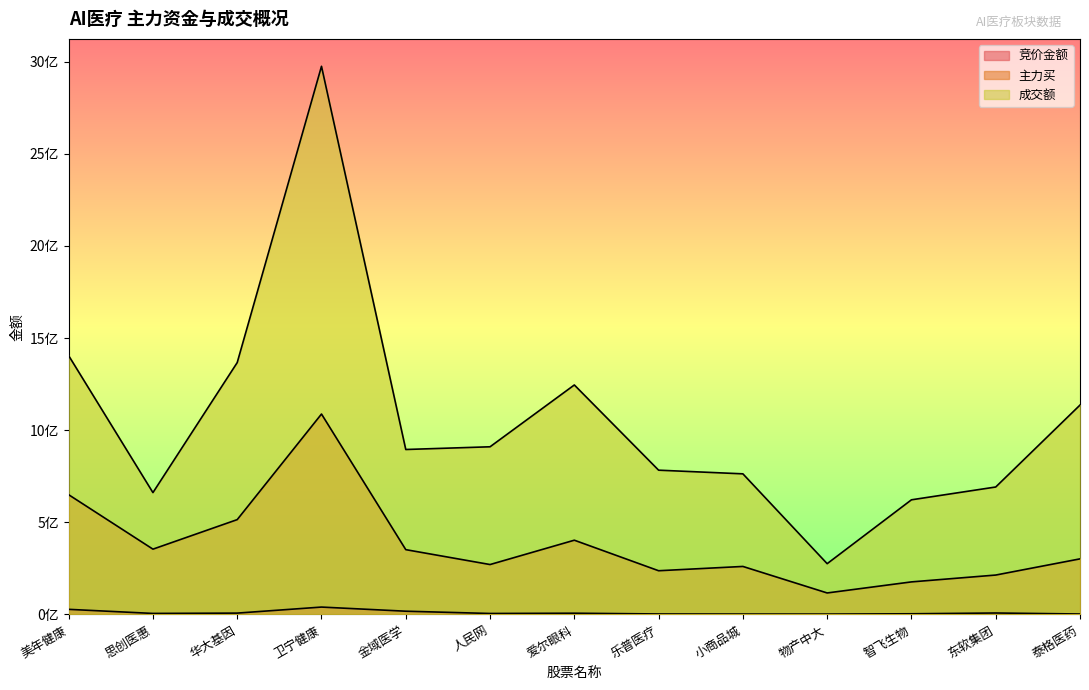

Does the chart have visible grid lines?

No